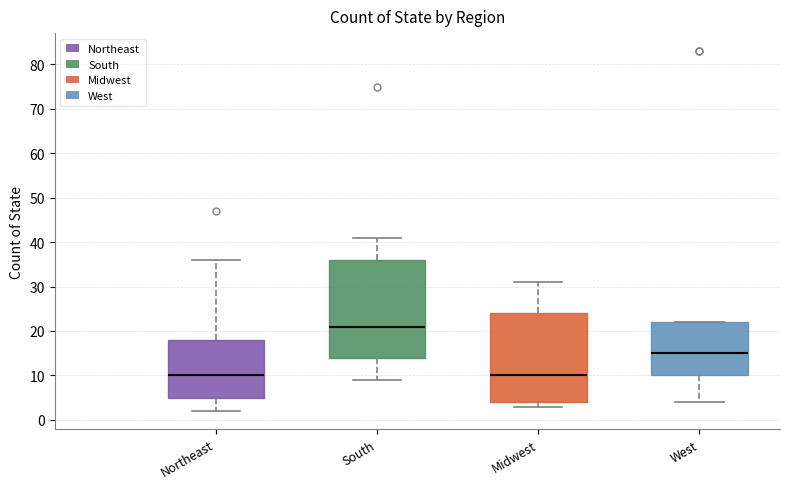

Which box has the highest median line?

South